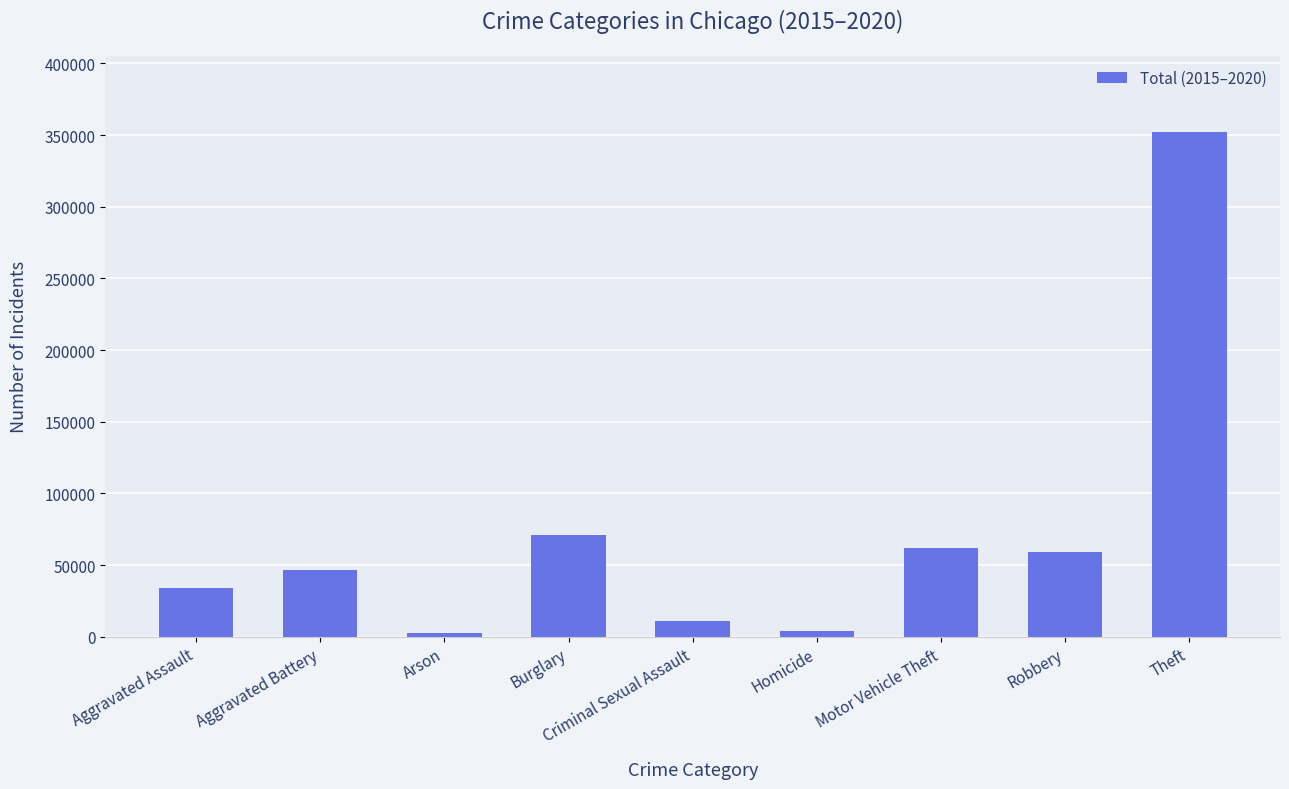

What position from the right is Aggravated Battery?

8